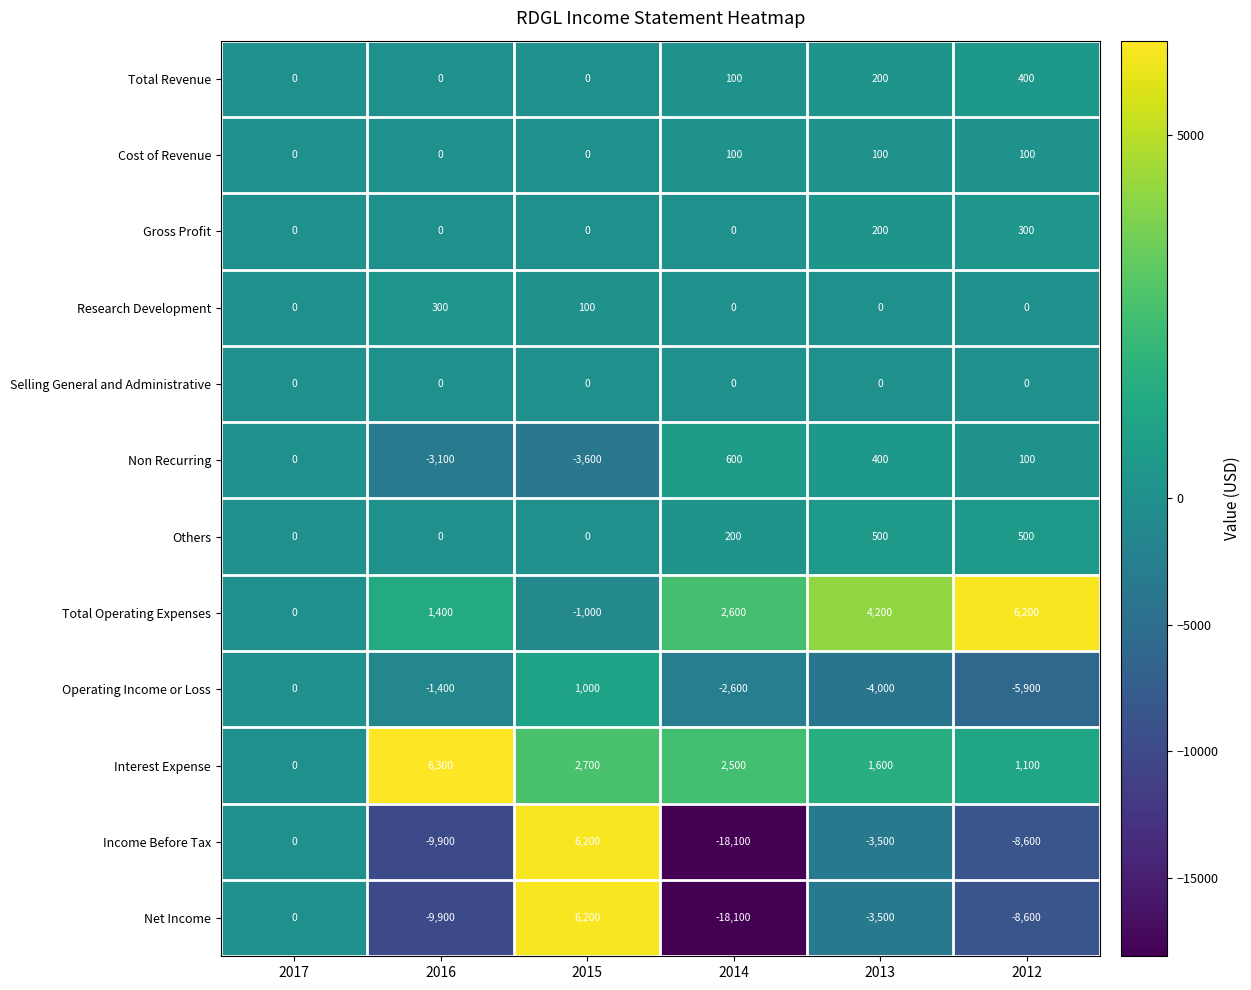

What is the difference between the highest and lowest values at 2013?

8200